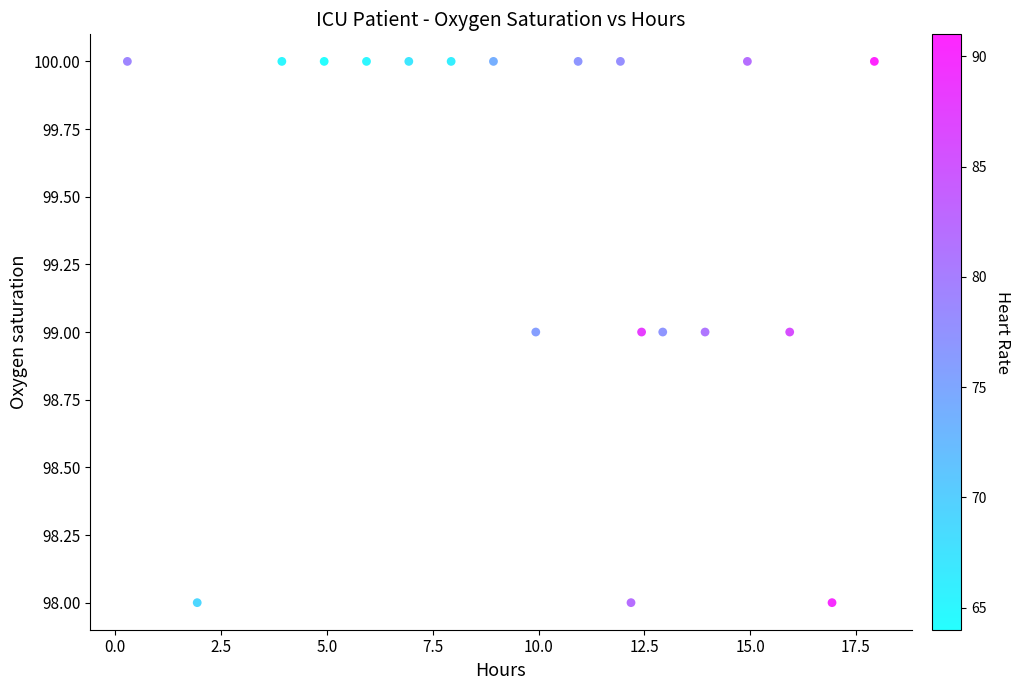

Count the number of points in this scatter plot.

19